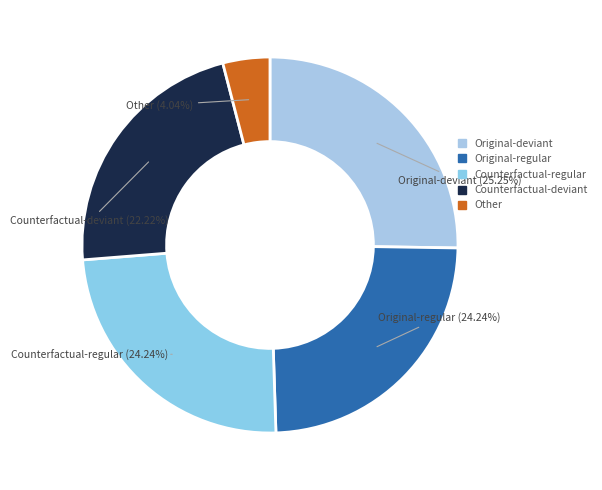

What is the largest slice in the pie chart?

Original-deviant